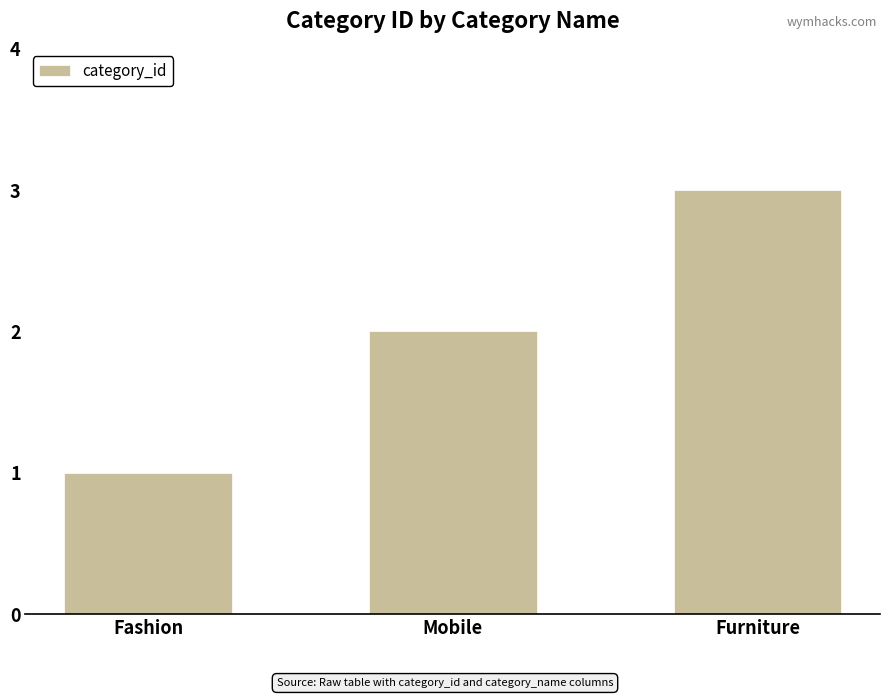

List the labels in order of value, smallest first.

Fashion, Mobile, Furniture